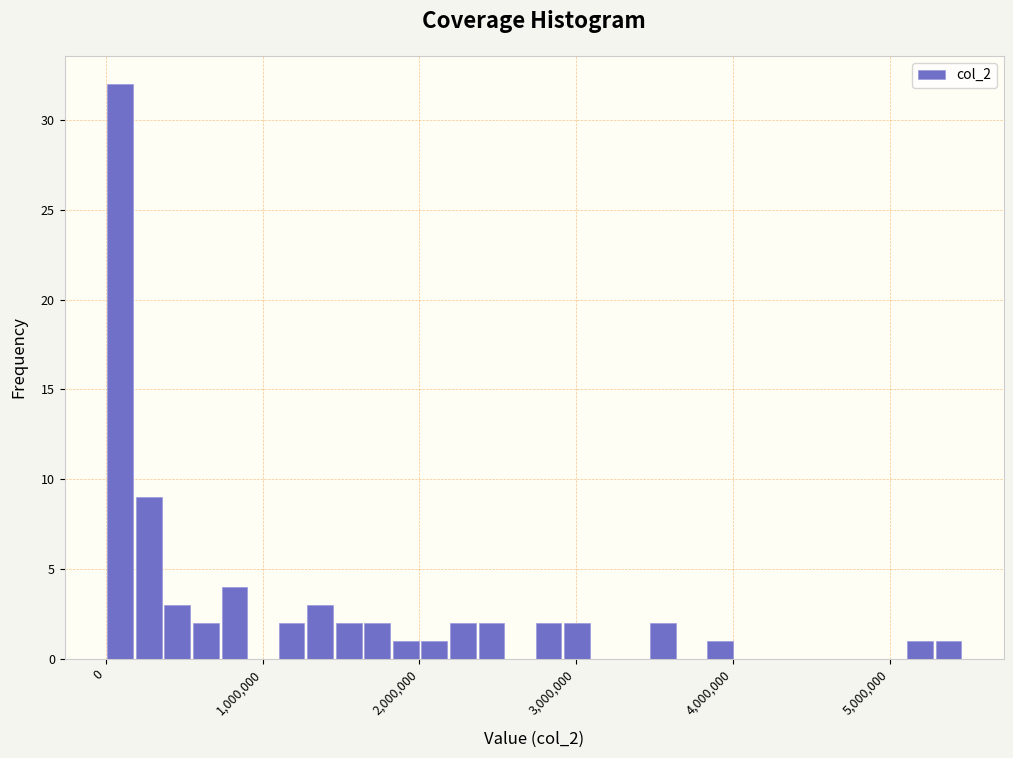

Around what value on the x-axis is the tallest bar? Give the approximate position of its centre, as read against the axis.

100000